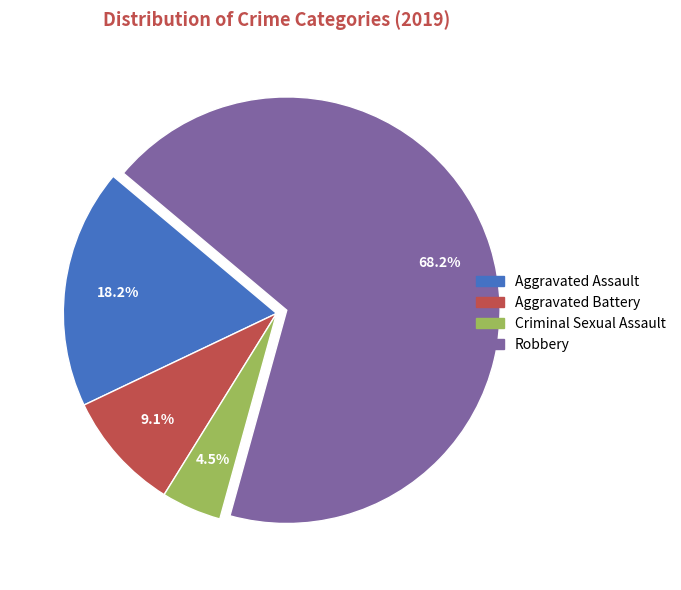

The Criminal Sexual Assault slice represents 16% of the pie. True or false?

False